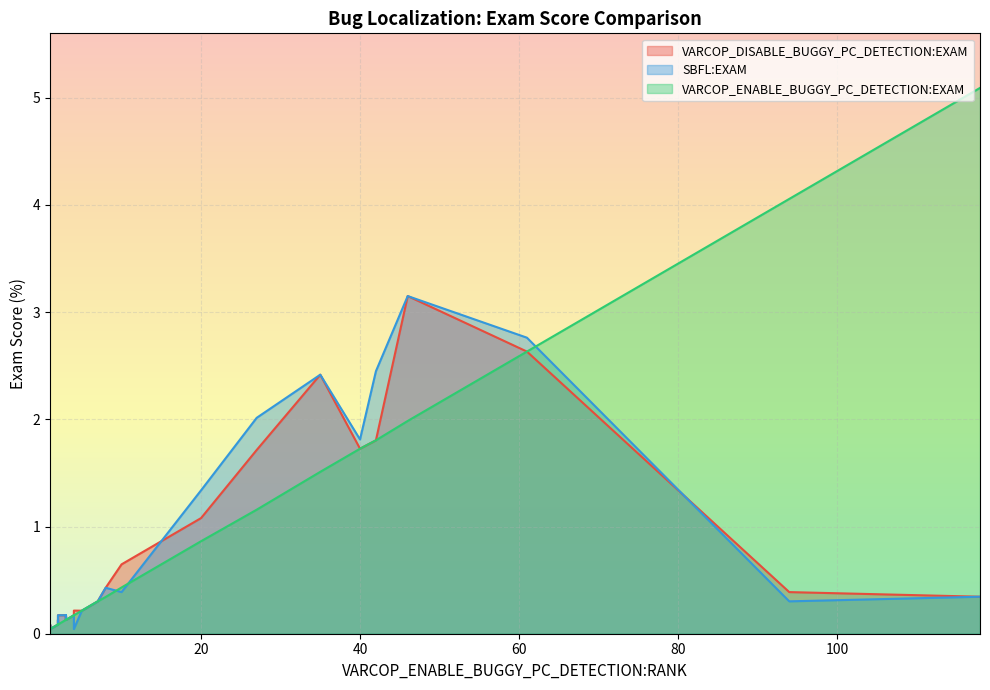

At which label does VARCOP_ENABLE_BUGGY_PC_DETECTION:EXAM reach its minimum?

2